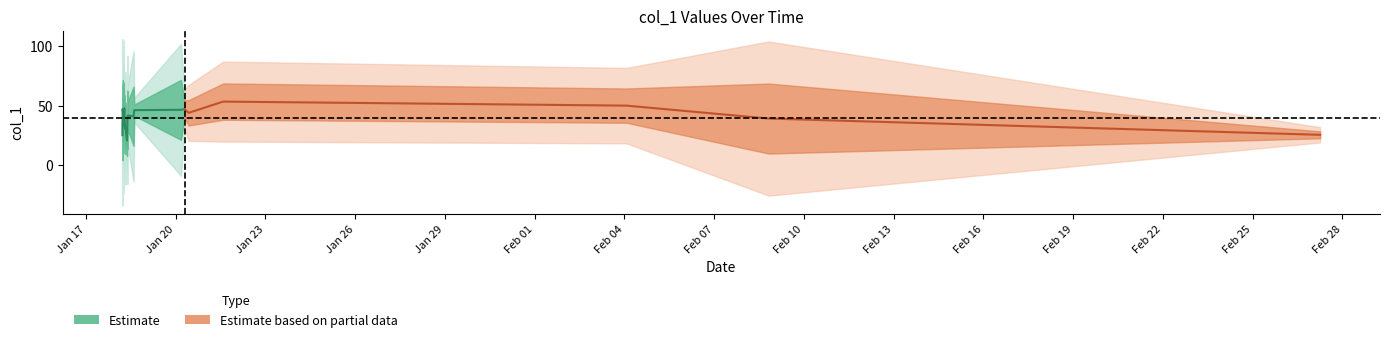

Which category has the highest value across all series?

2019-01-21 14:08:11